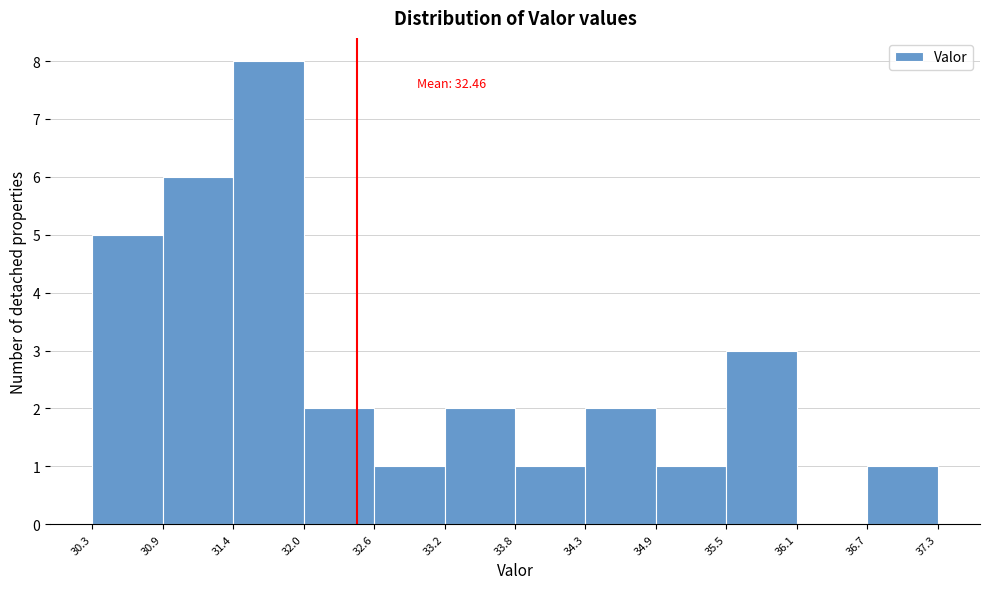

Over which range of the x-axis is the bar tallest?

31.4 to 32.0